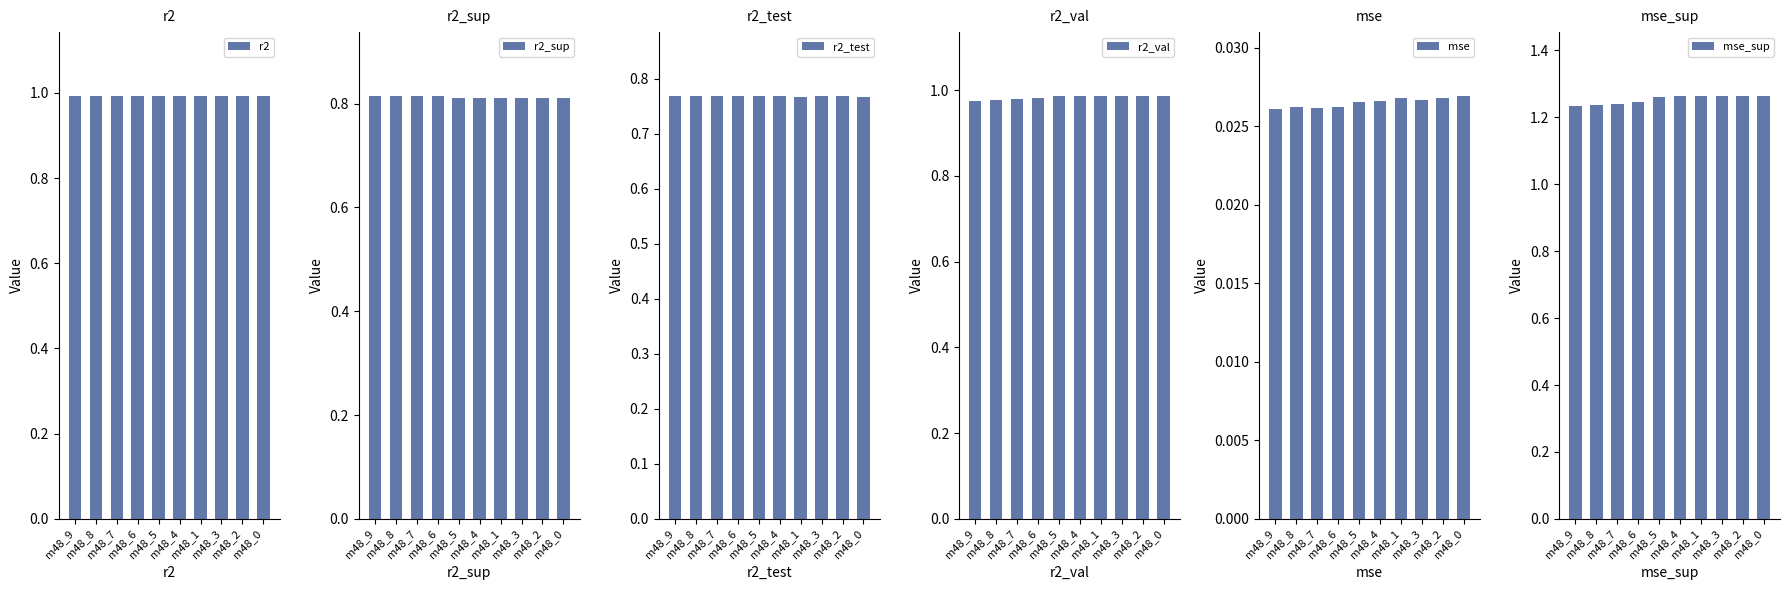

The r2_val series shows 0.2 at m48_9. True or false?

False